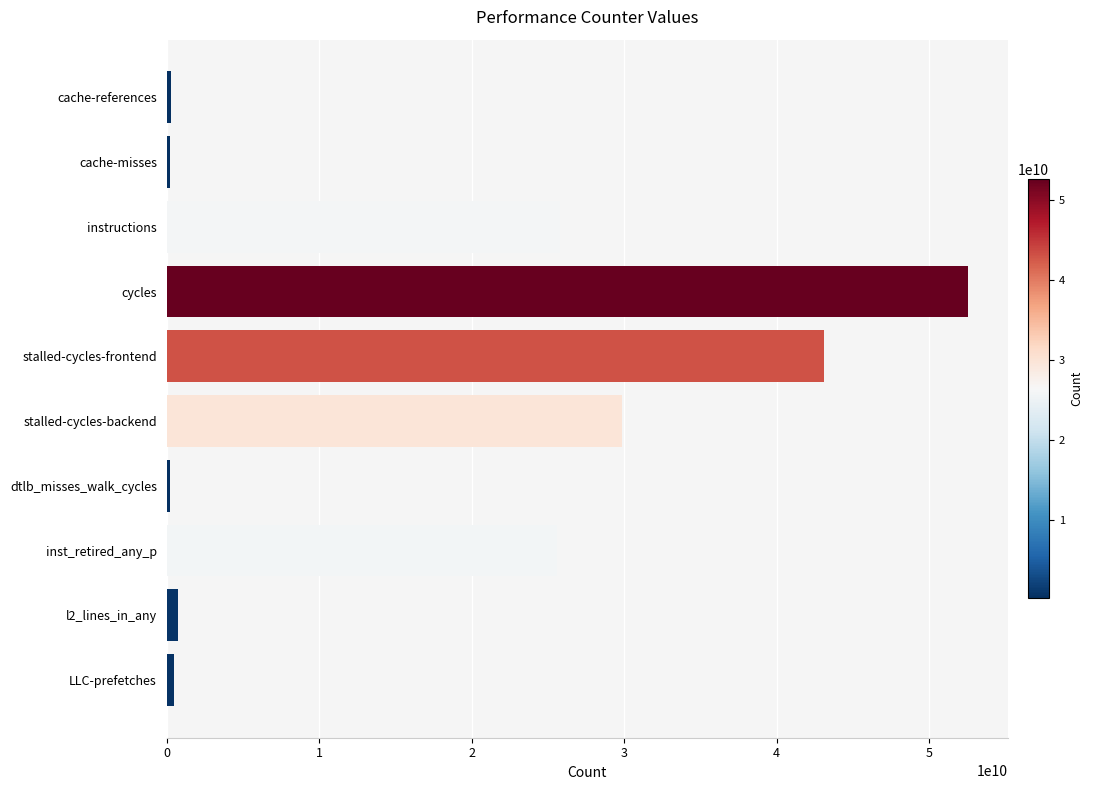

Approximately how many times larger is the value at stalled-cycles-backend compared to instructions?

1.2